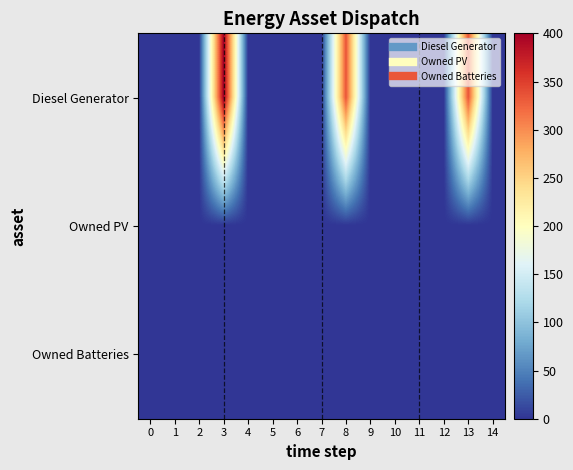

Reading right to left, transcribe all the data shown in this chart.

Diesel Generator: 14=0	13=336	12=0	11=0	10=0	9=0	8=336	7=0	6=0	5=0	4=0	3=400	2=0	1=0	0=0
Owned PV: 14=0	13=0	12=0	11=0	10=0	9=0	8=0	7=0	6=0	5=0	4=0	3=0	2=0	1=0	0=0
Owned Batteries: 14=0	13=0	12=0	11=0	10=0	9=0	8=0	7=0	6=0	5=0	4=0	3=0	2=0	1=0	0=0